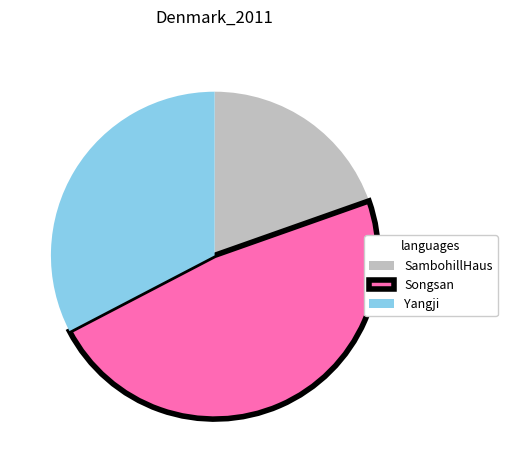

Count the number of slices in the pie.

3